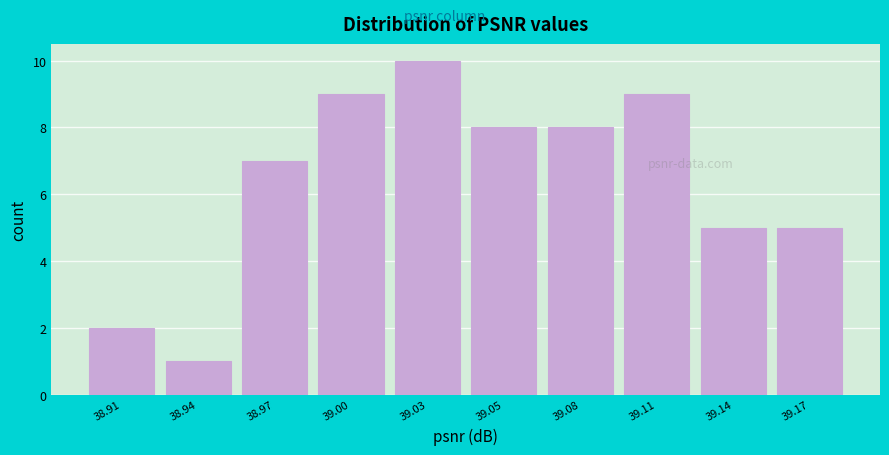

Reading left to right, transcribe all the data shown in this chart.

38.91=2	38.94=1	38.97=7	39.00=9	39.03=10	39.05=8	39.08=8	39.11=9	39.14=5	39.17=5